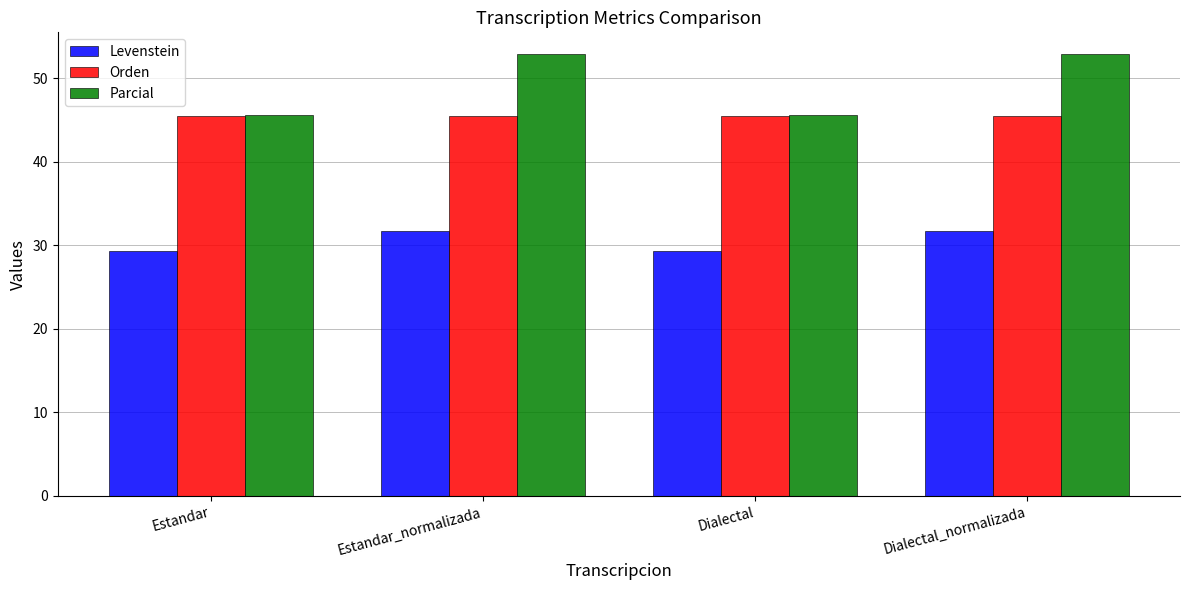

What is the value of the Orden bar at the 1st from the left?

45.5